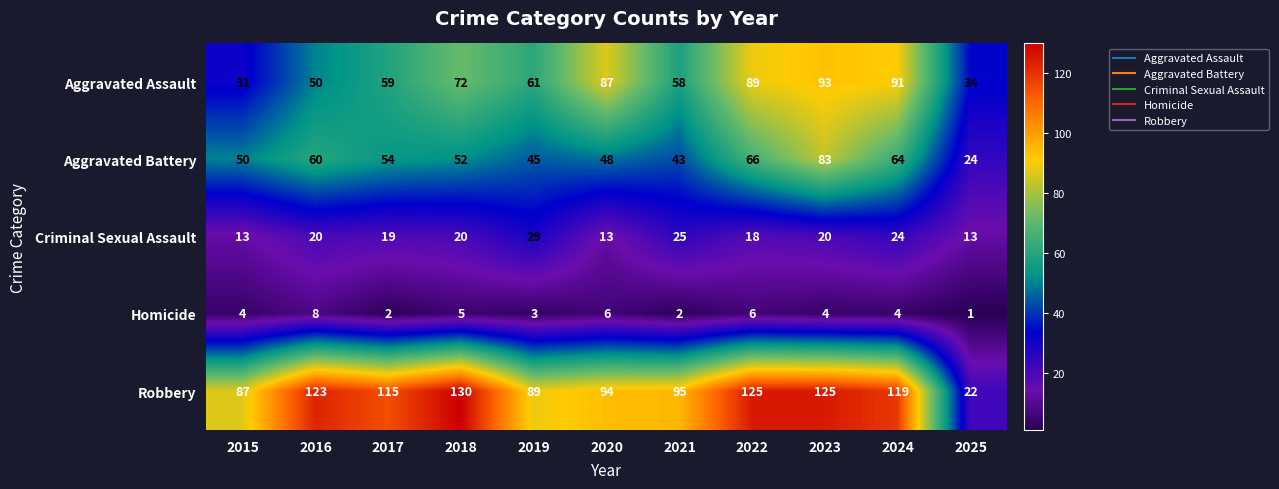

Rank the series at 2018 from highest to lowest value.

Robbery, Aggravated Assault, Aggravated Battery, Criminal Sexual Assault, Homicide